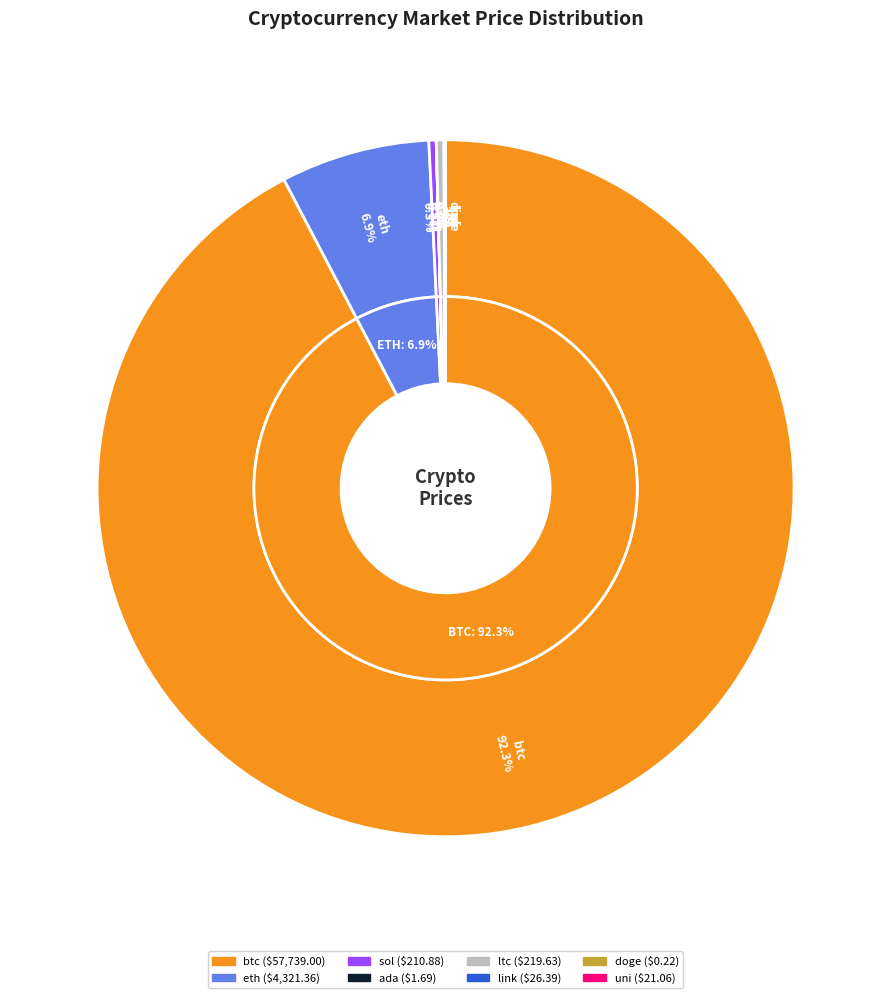

Which has a higher value, link or btc?

btc